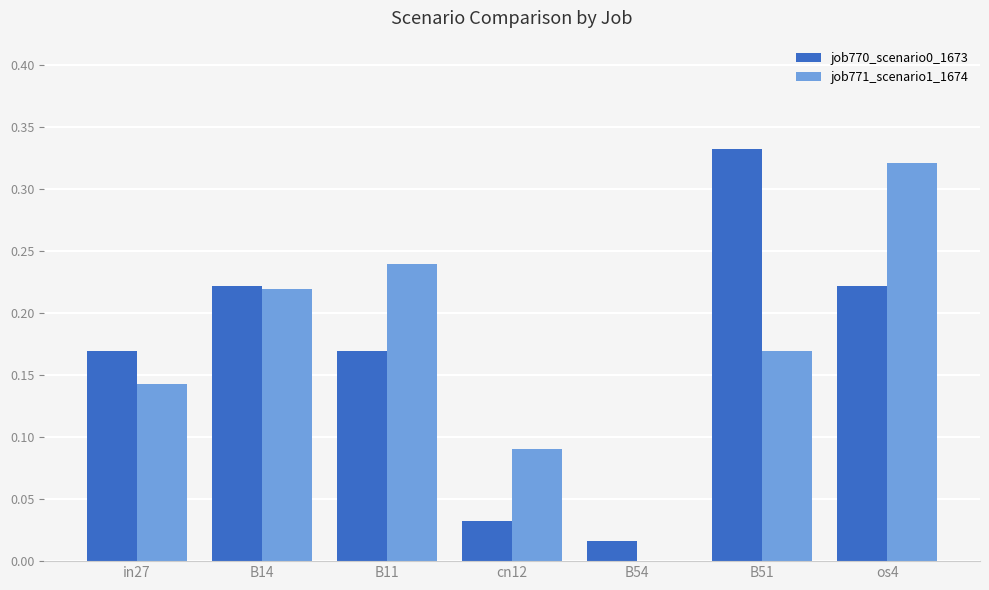

The value of job771_scenario1_1674 at B54 is 0.0. True or false?

True